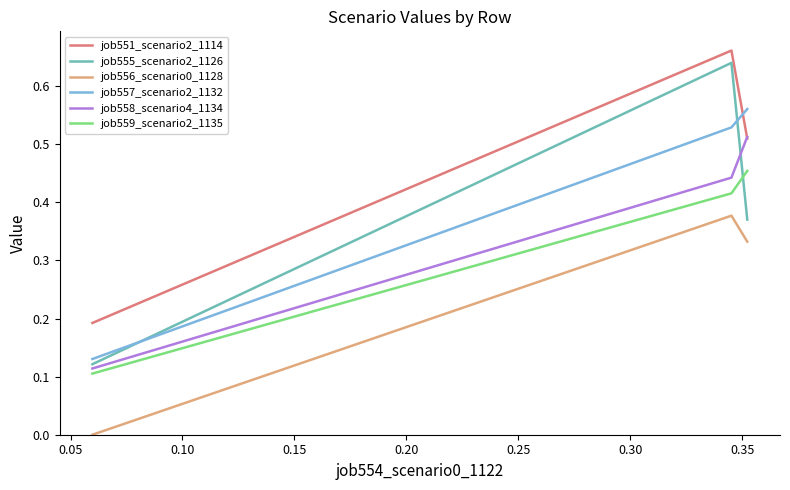

Which series has the widest spread of values?

job555_scenario2_1126